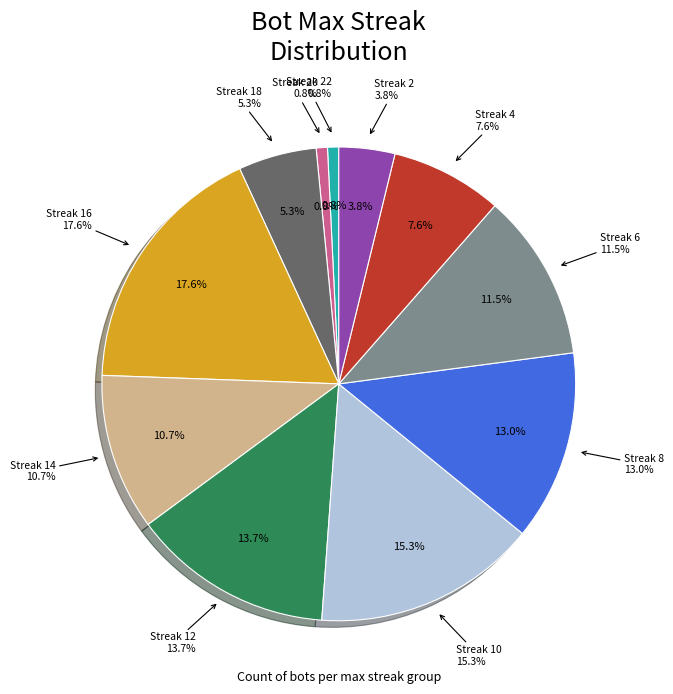

How many slices are in this pie chart?

11